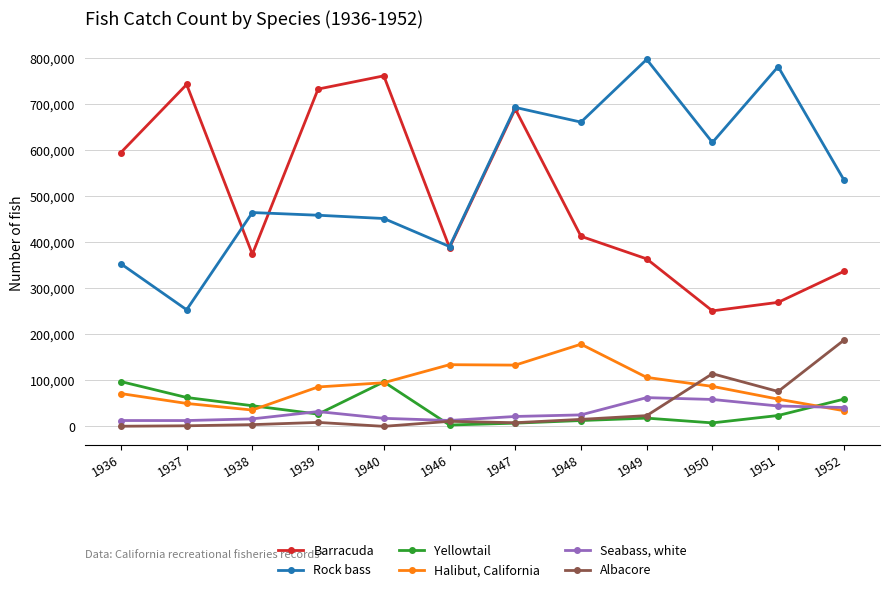

What is the difference between the Halibut, California values at 1951 and 1950?

27703